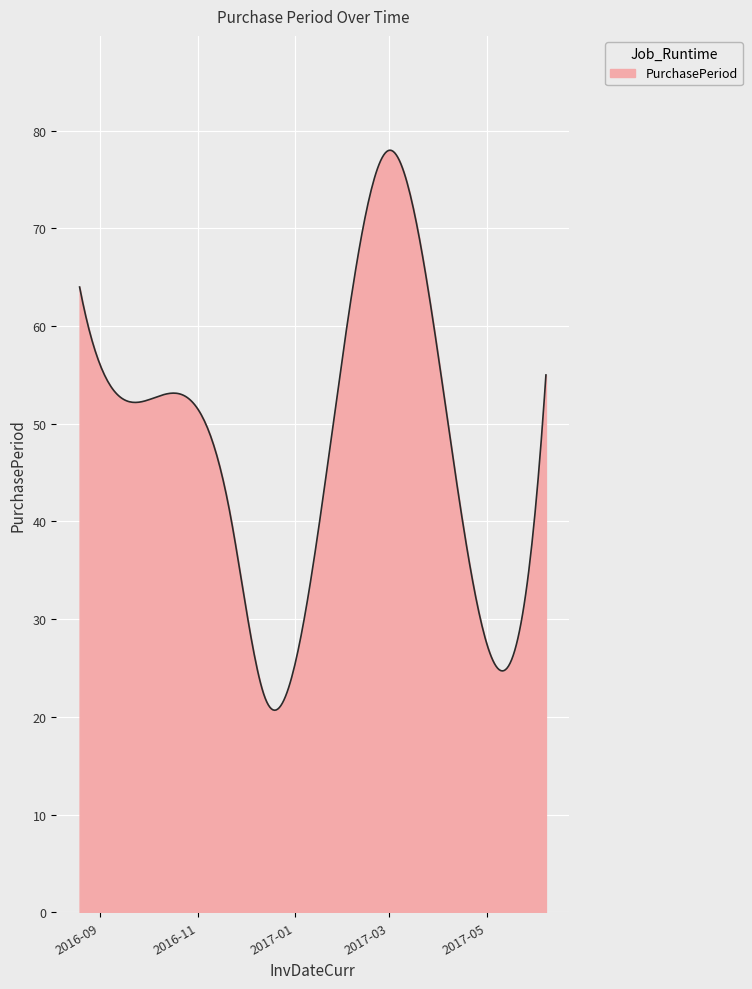

What is the maximum value shown in the chart?

78.0